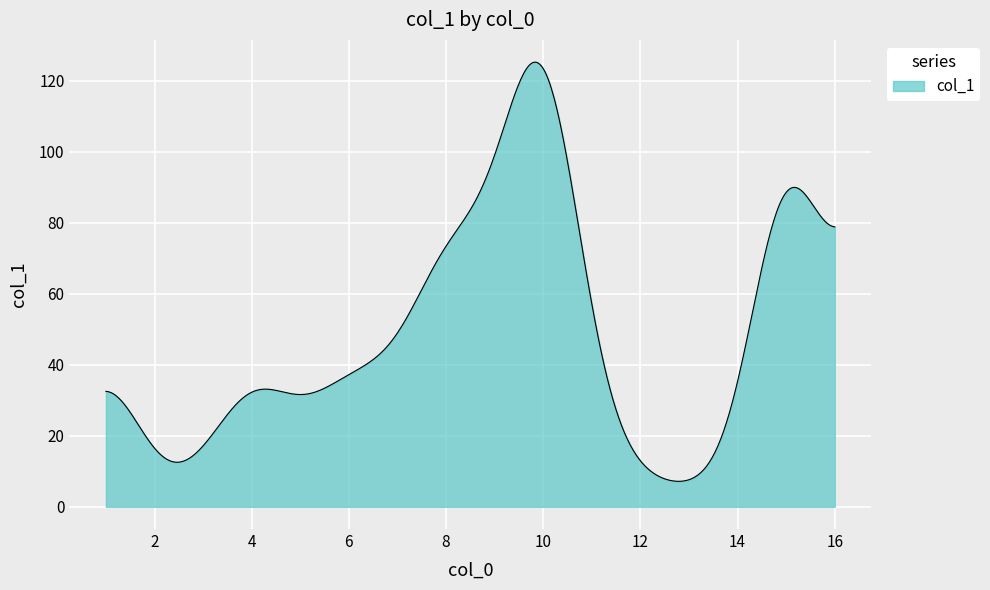

What is the minimum value shown in the chart?

7.2